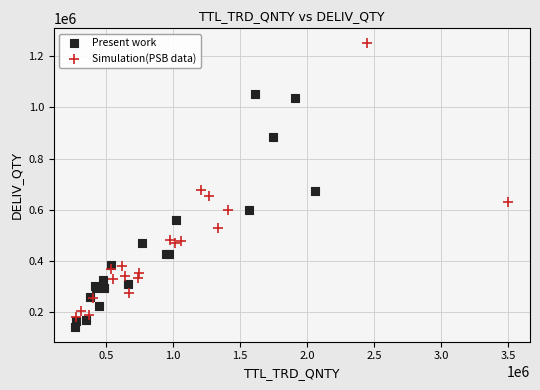

Which series has the widest spread of Y values?

Simulation(PSB data)